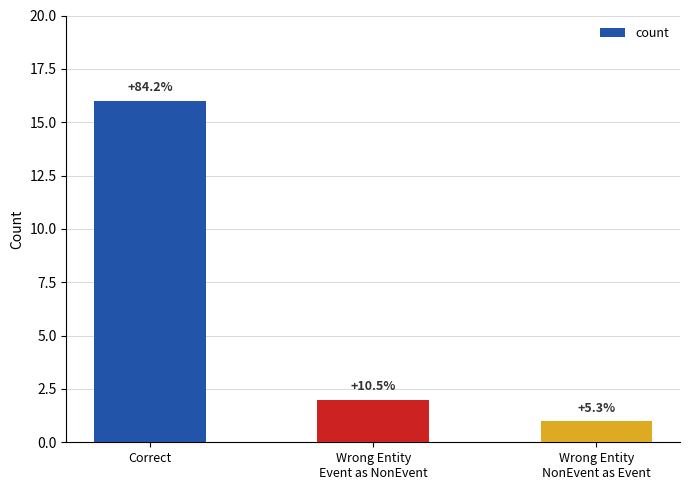

Which has a higher value, Correct or Wrong Entity
NonEvent as Event?

Correct